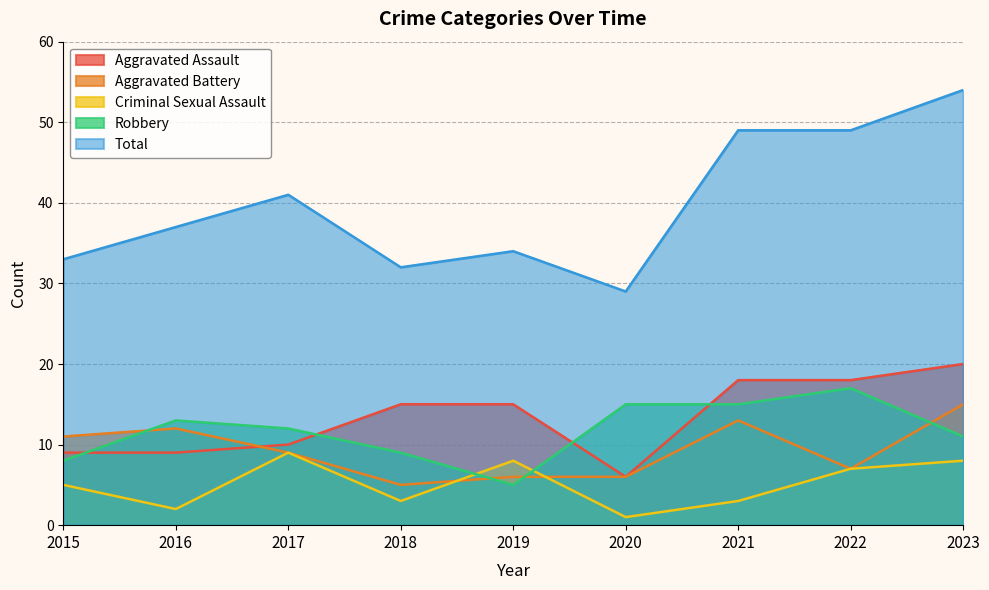

At 2022, list the series in order from smallest to largest.

Aggravated Battery, Criminal Sexual Assault, Robbery, Aggravated Assault, Total